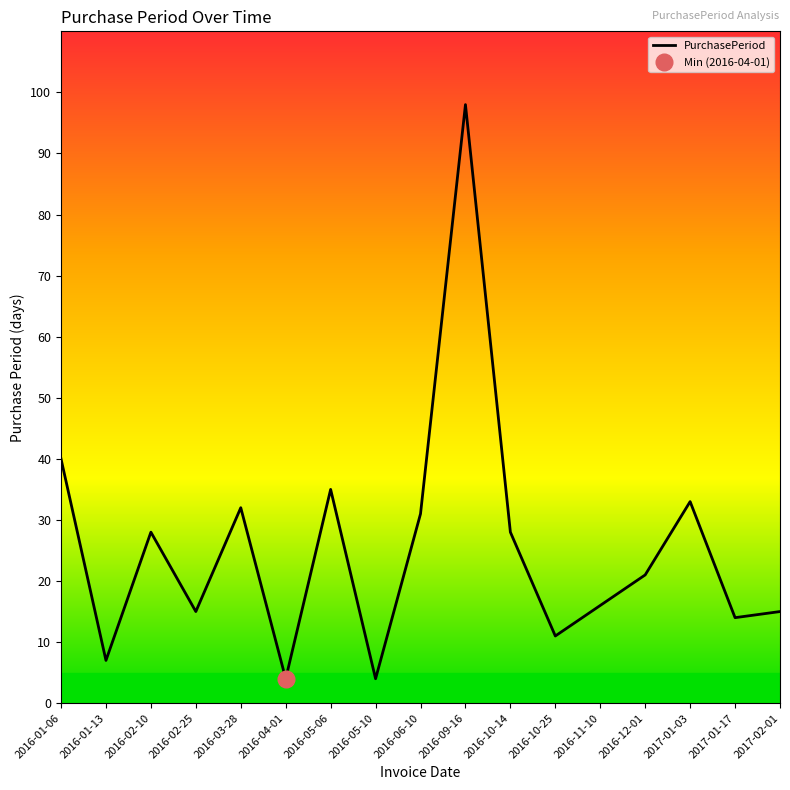

List the labels in order of value, smallest first.

2016-04-01, 2016-05-10, 2016-01-13, 2016-10-25, 2017-01-17, 2016-02-25, 2017-02-01, 2016-11-10, 2016-12-01, 2016-02-10, 2016-10-14, 2016-06-10, 2016-03-28, 2017-01-03, 2016-05-06, 2016-01-06, 2016-09-16